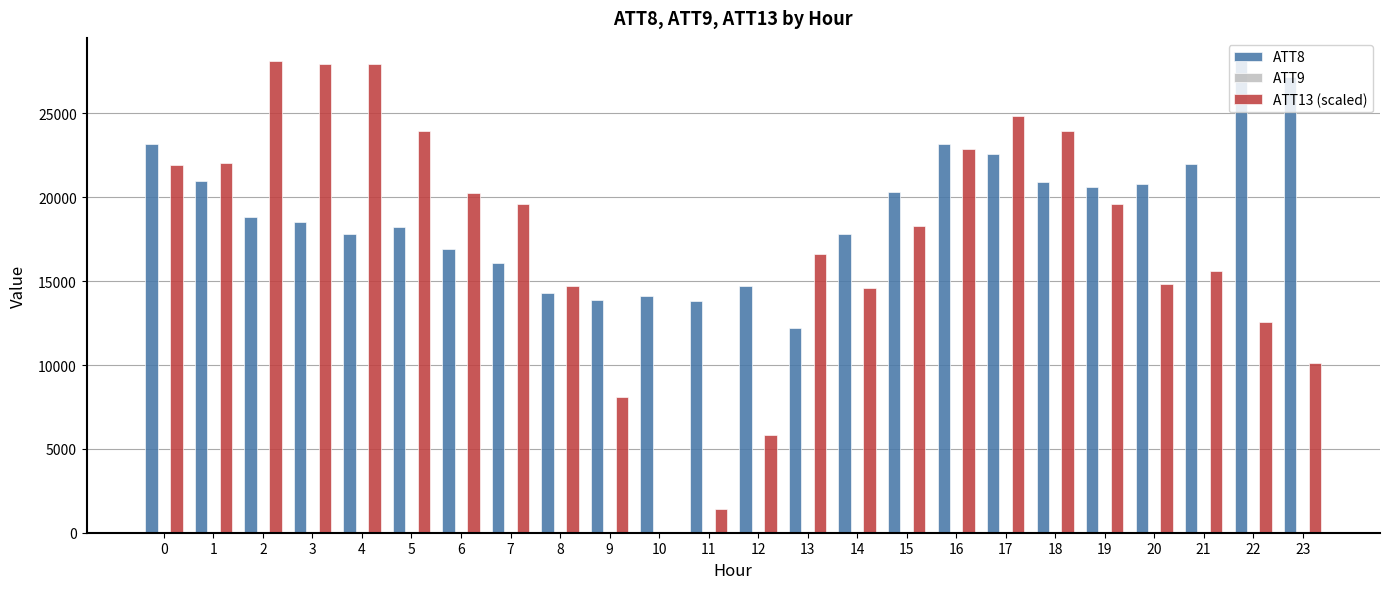

Which series has the largest total across all categories?

ATT8